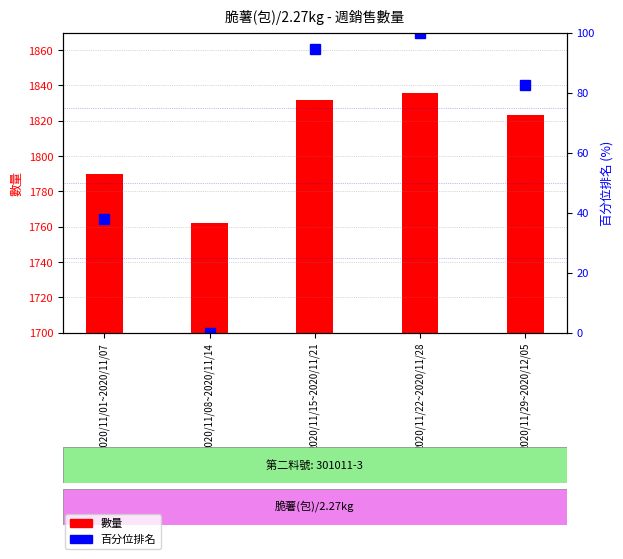

What is the difference between the 百分位排名 values at 2020/11/15~2020/11/21 and 2020/11/22~2020/11/28?

5.4